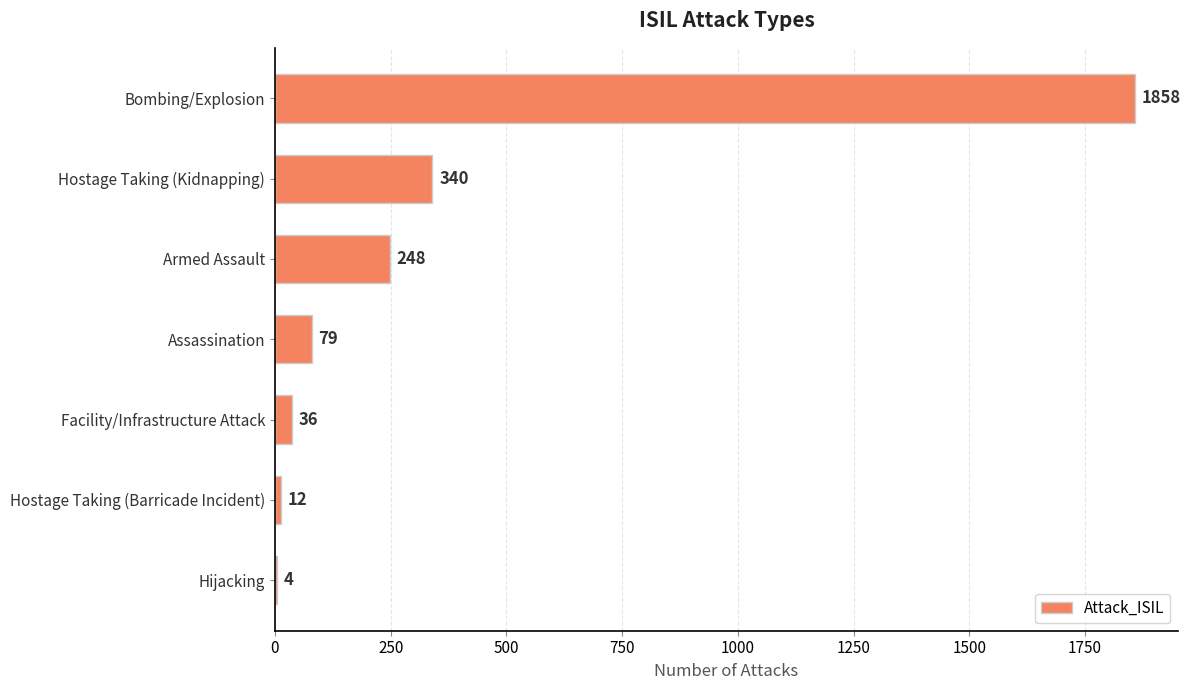

What is the sum of the values at Hostage Taking (Barricade Incident) and Assassination?

91